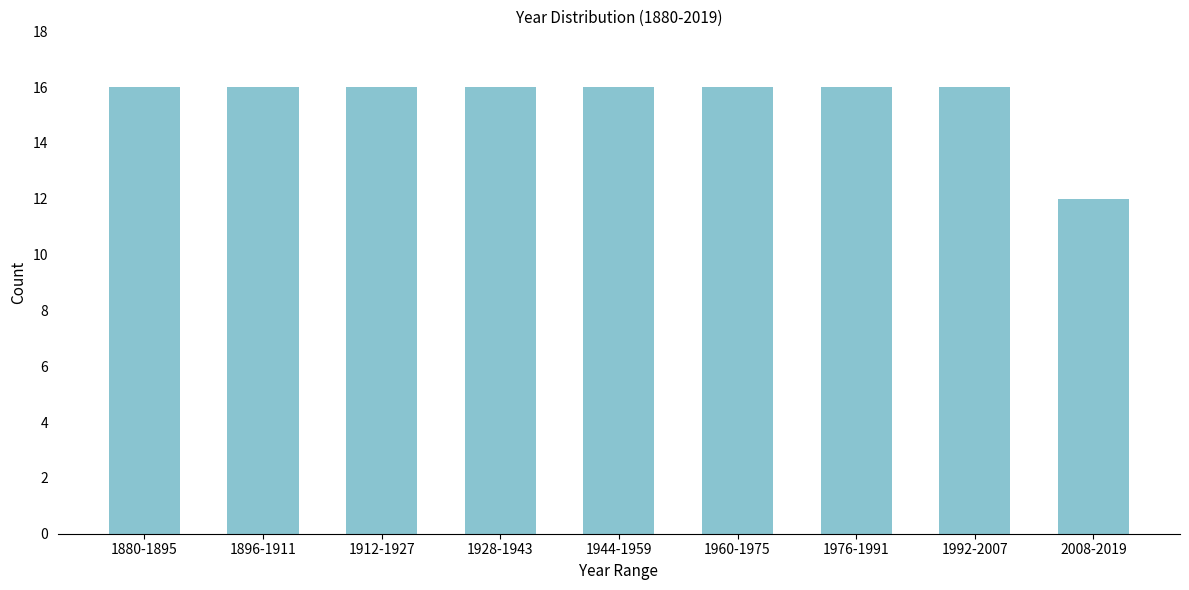

Reading left to right, extract all data points from this chart.

1880-1895=16	1896-1911=16	1912-1927=16	1928-1943=16	1944-1959=16	1960-1975=16	1976-1991=16	1992-2007=16	2008-2019=12